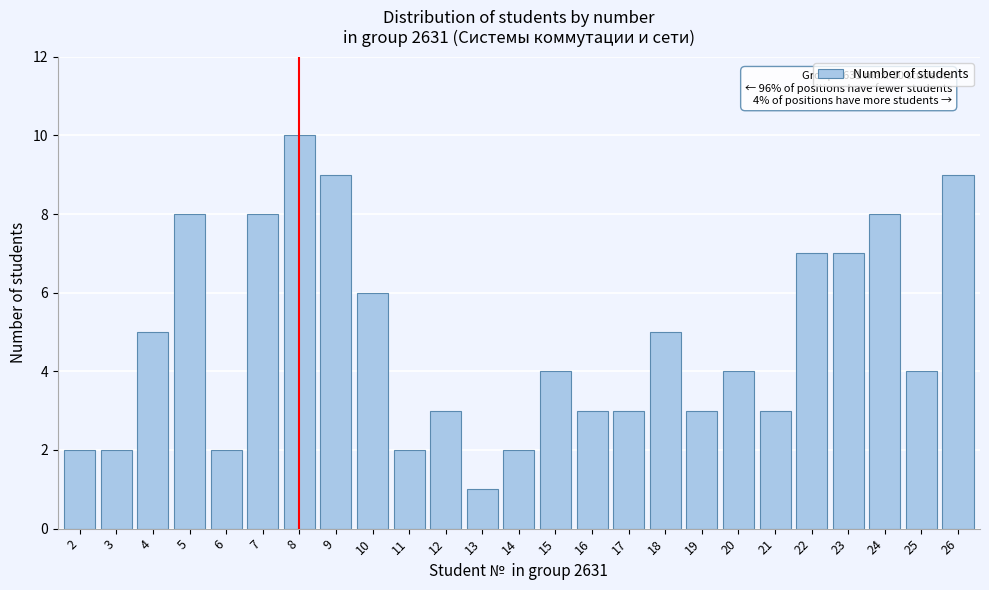

Reading left to right, extract all data points from this chart.

2	2	5	8	2	8	10	9	6	2	3	1	2	4	3	3	5	3	4	3	7	7	8	4	9